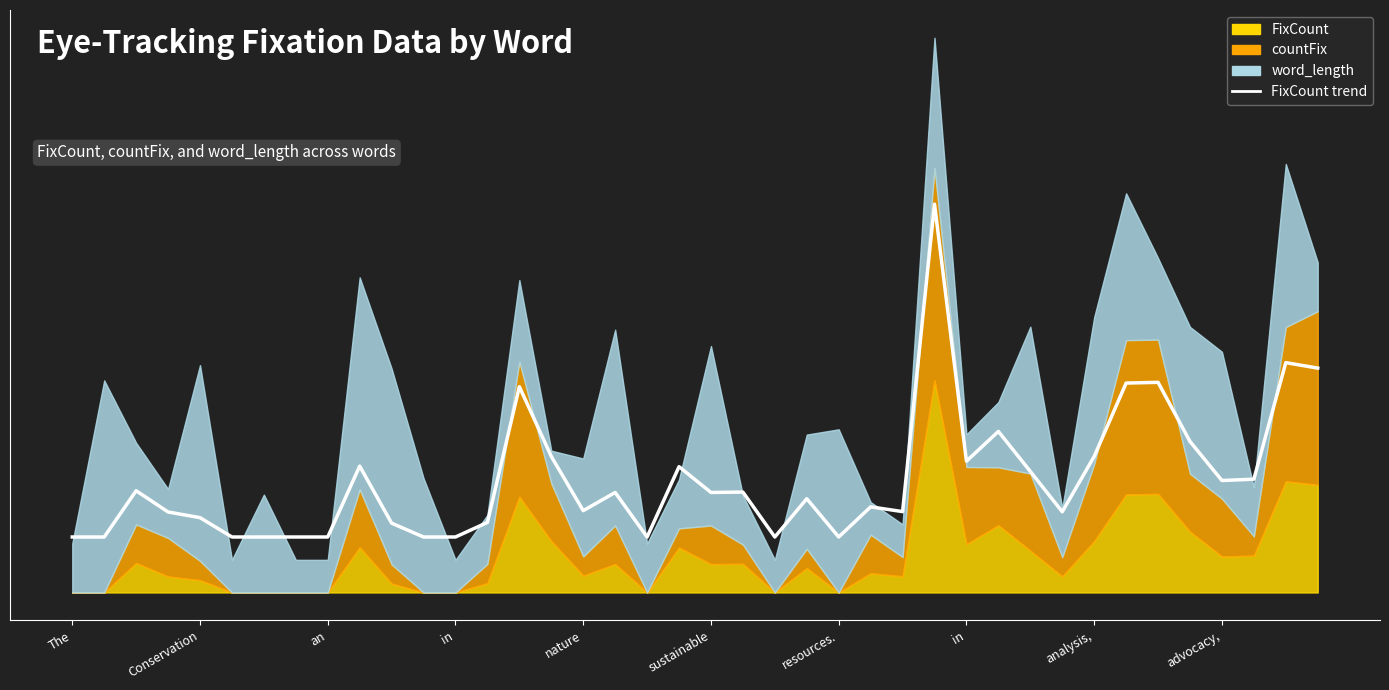

Reading right to left, what are all the values shown in this chart?

1.1	1.1	0.5	0.5	0.7	1.0	1.0	0.6	0.4	0.6	0.8	0.6	1.8	0.4	0.4	0.3	0.4	0.3	0.5	0.5	0.6	0.3	0.5	0.4	0.6	1.0	0.3	0.3	0.3	0.3	0.6	0.3	0.3	0.3	0.3	0.4	0.4	0.5	0.3	0.3